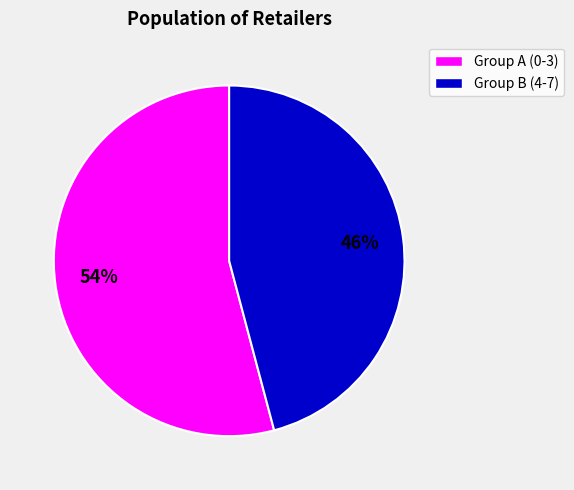

To the nearest percent, what is the difference between the largest and smallest slice percentages?

8%